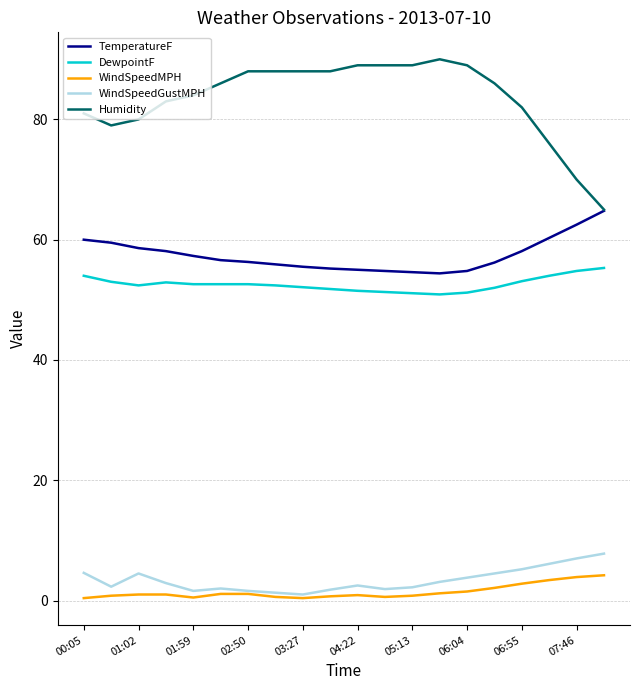

Which series has the largest range (max minus min)?

Humidity